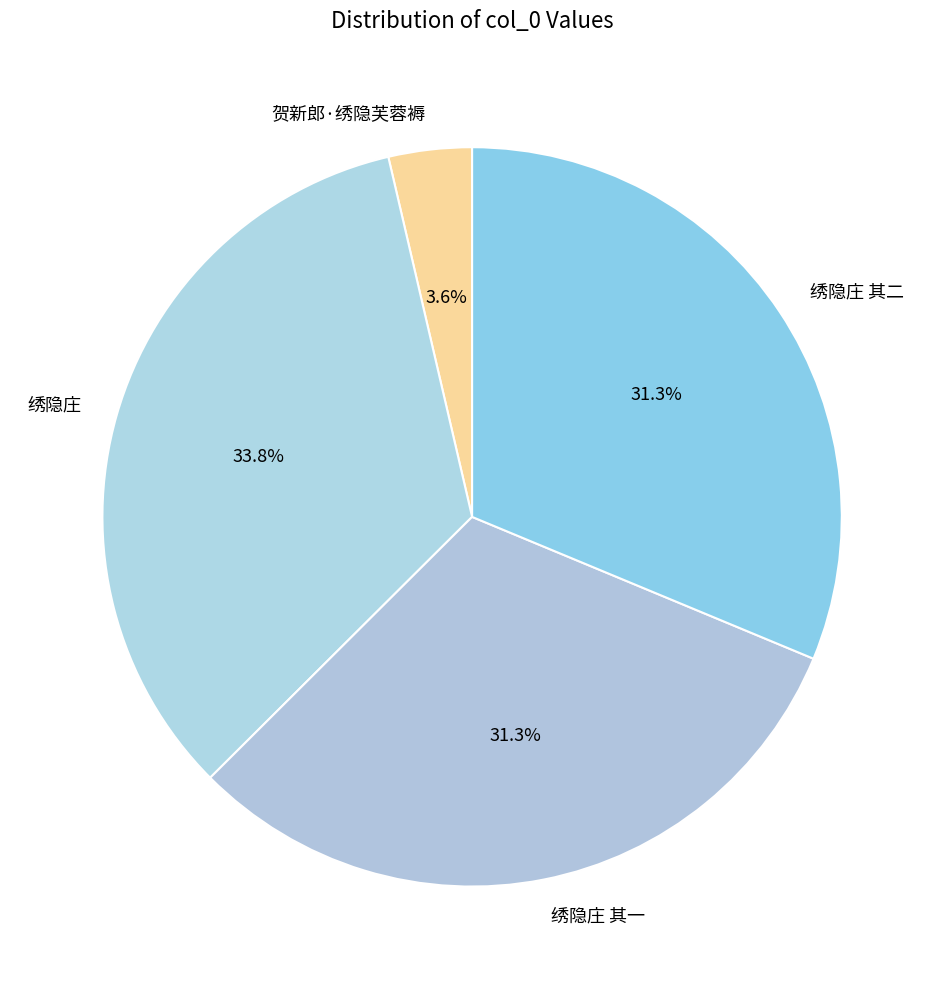

What portion of the pie excludes 绣隐庄?

66.2%